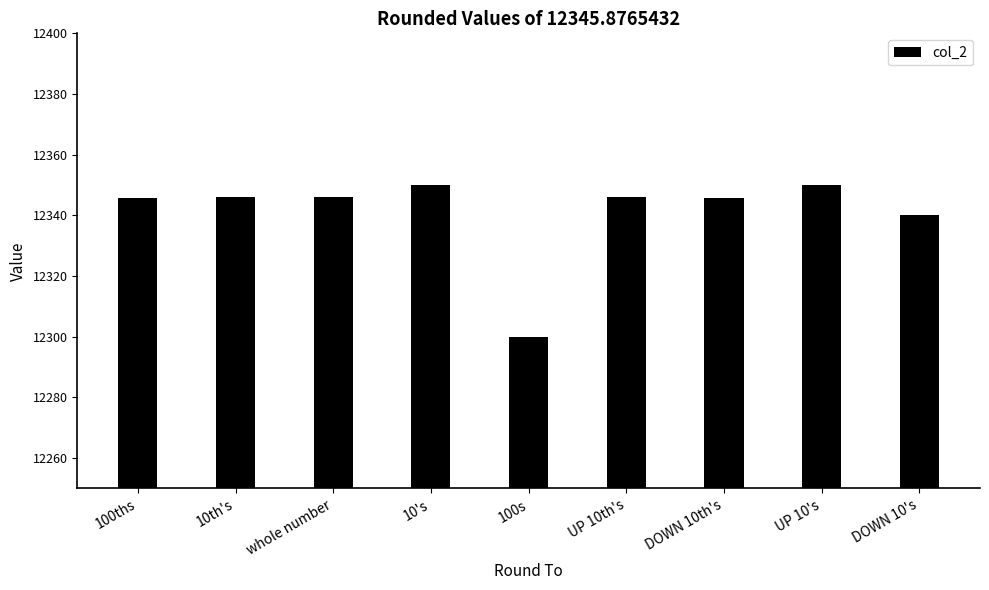

What is the change in value from 100ths to whole number?

+0.1